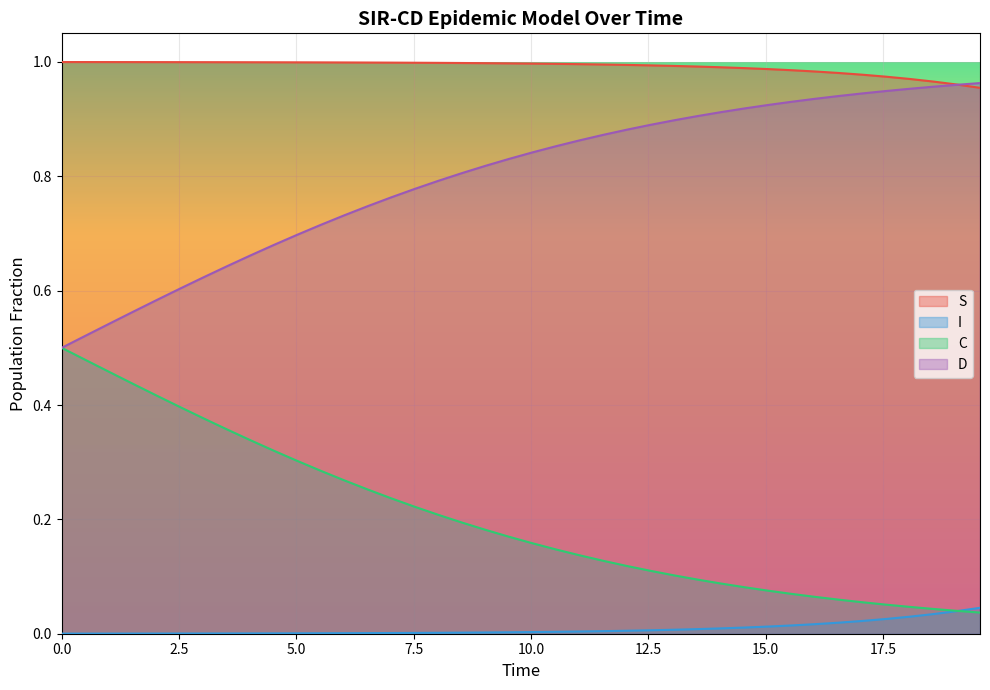

List the series in order of their overall mean, highest first.

S, D, C, I